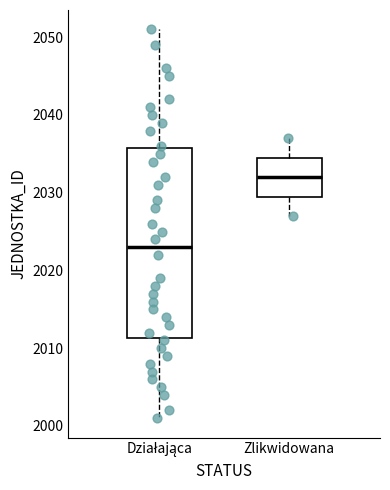

Which box's median line is the highest?

Zlikwidowana